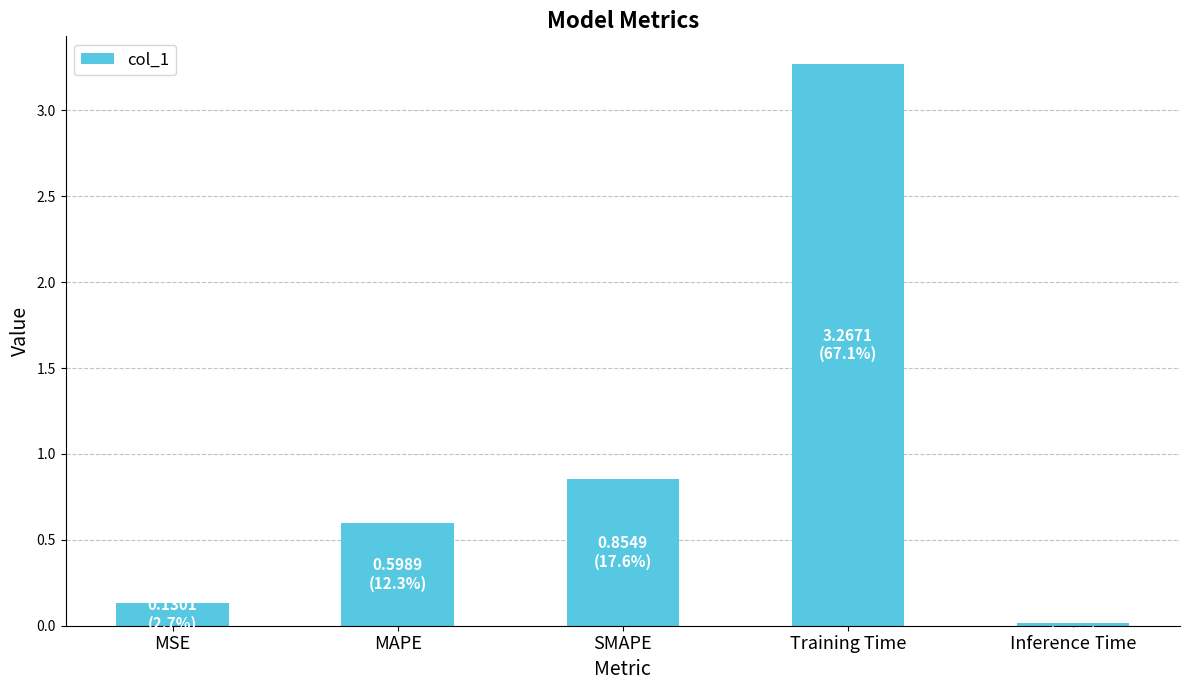

What is the difference between the maximum and minimum values?

3.3